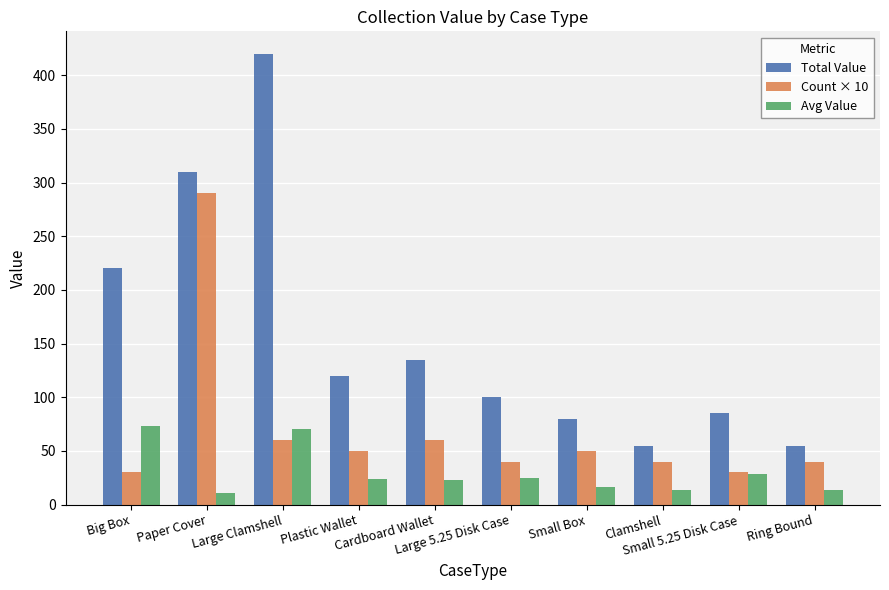

Is it true that Avg Value equals 22.5 at Cardboard Wallet?

True